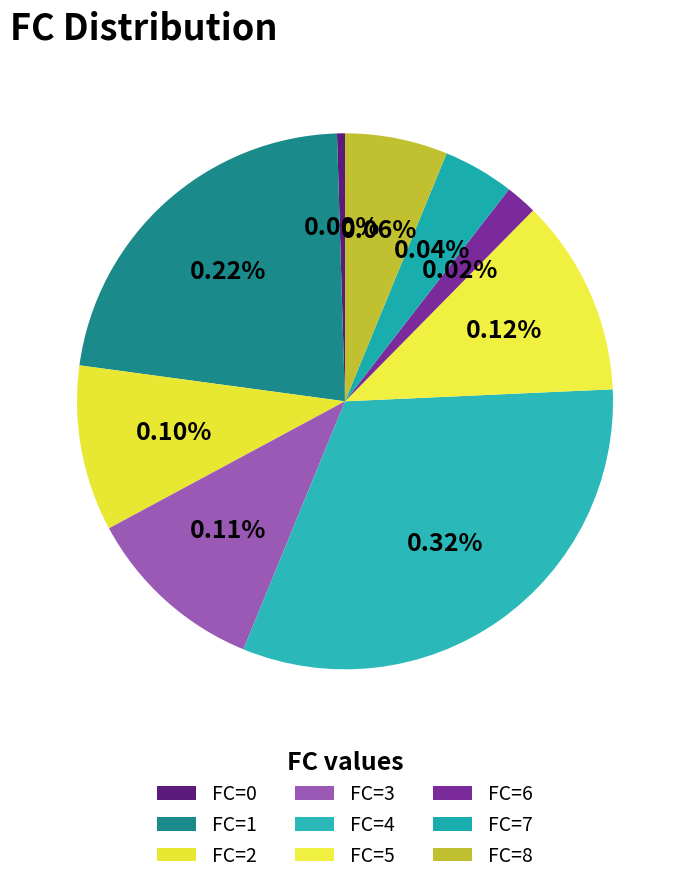

Is there any slice that represents more than half of the pie?

No